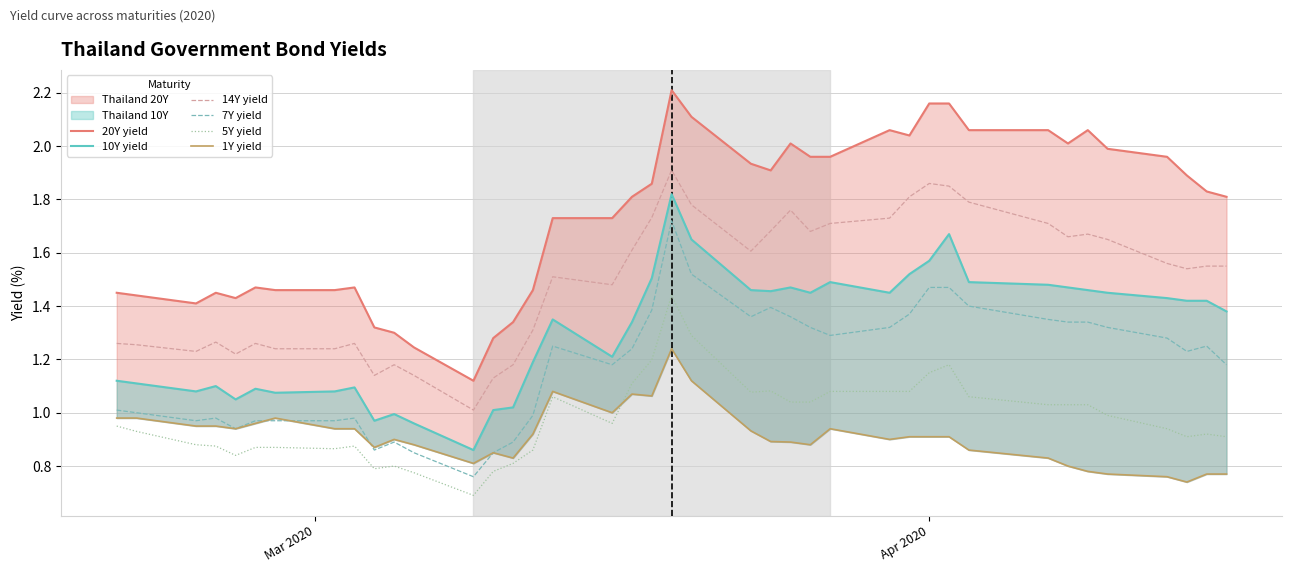

True or false: 7Y yield and 5Y yield intersect in this chart.

False